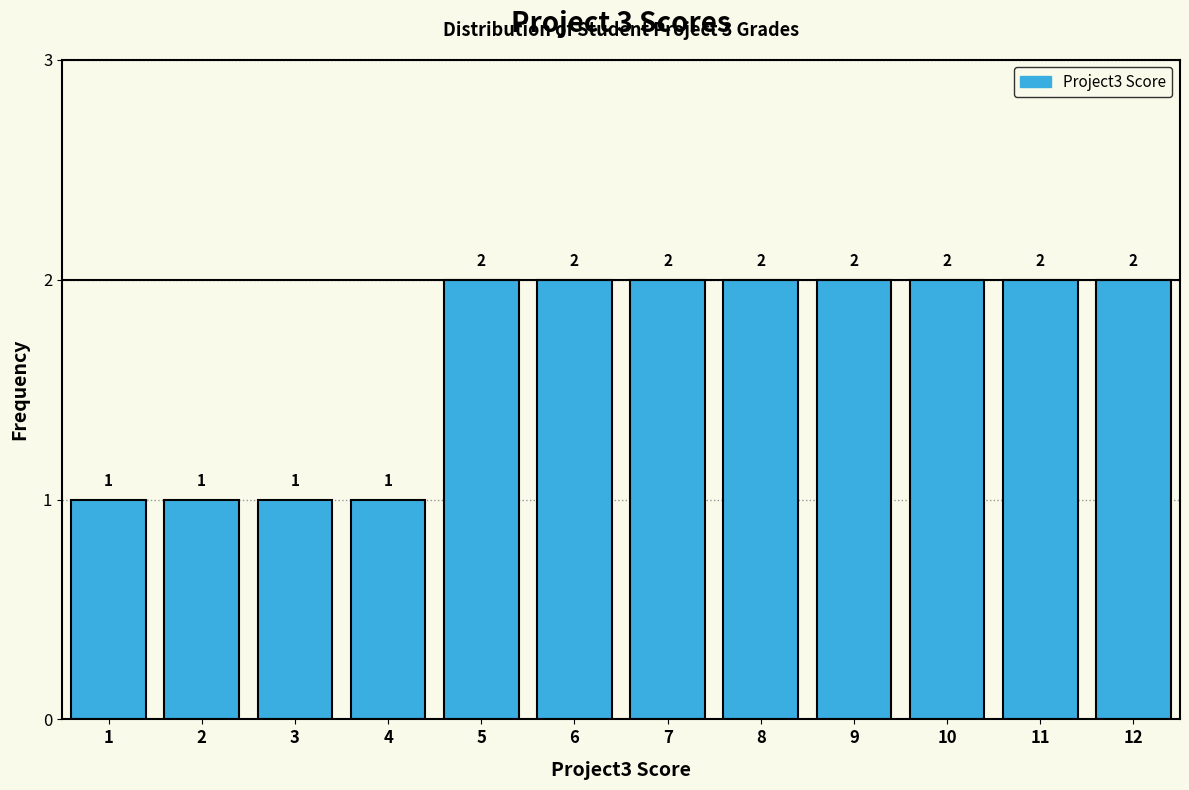

How tall is the bar that spans 7.5 to 8.5 on the x-axis?

2